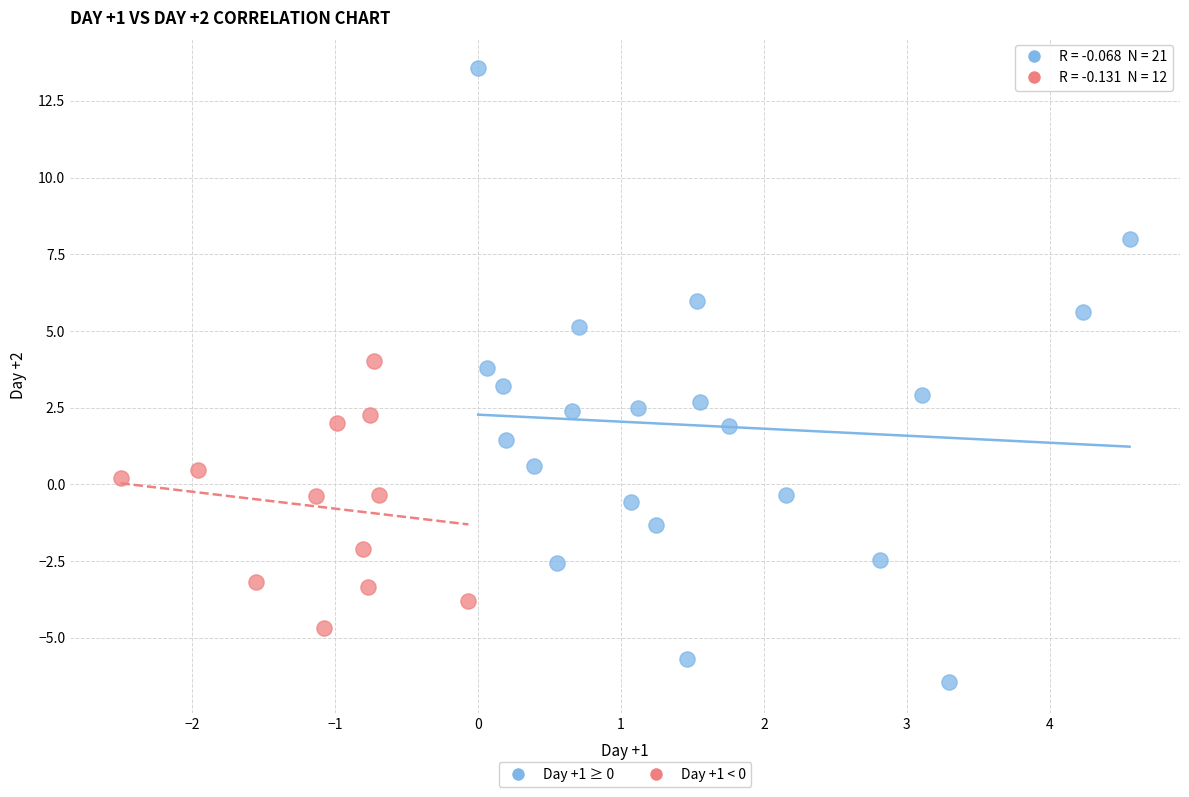

Which series reaches the maximum Y coordinate?

Day +1 ≥ 0